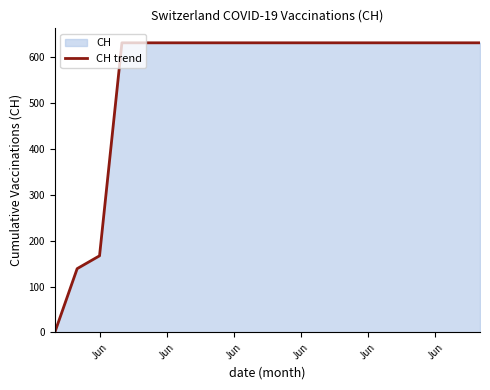

Reading left to right, transcribe all the data shown in this chart.

0	139	167	631	631	631	631	631	631	631	631	631	631	631	631	631	631	631	631	631